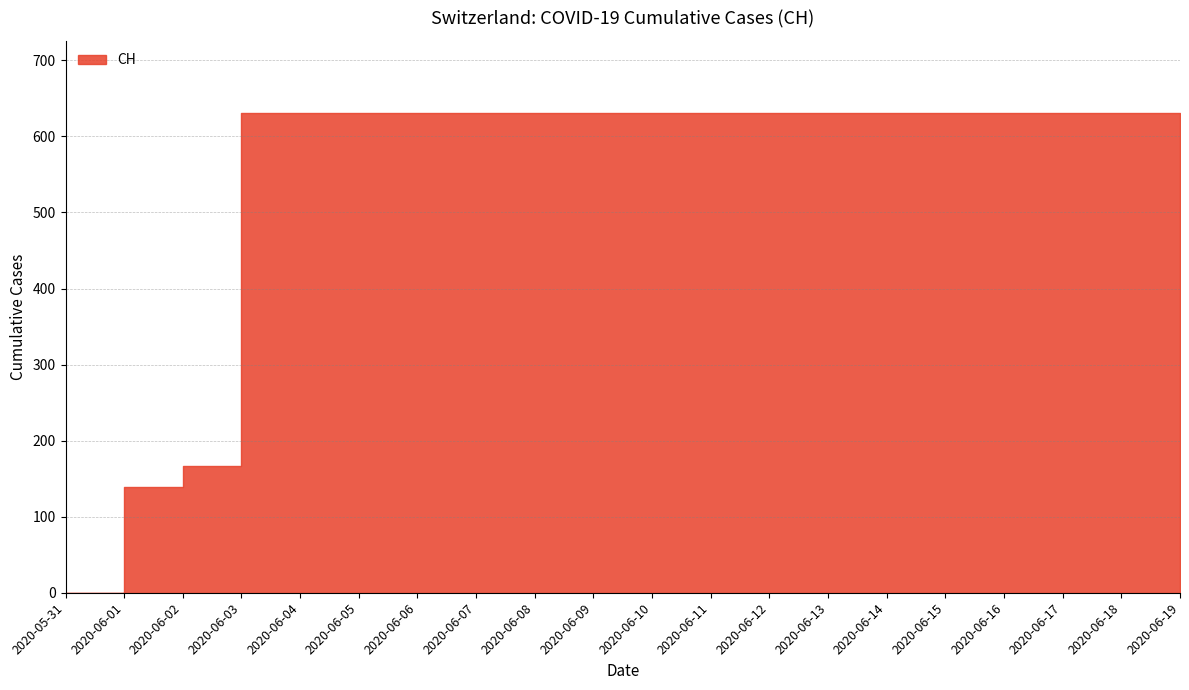

What is the label of the 20th point from the right?

2020-05-31